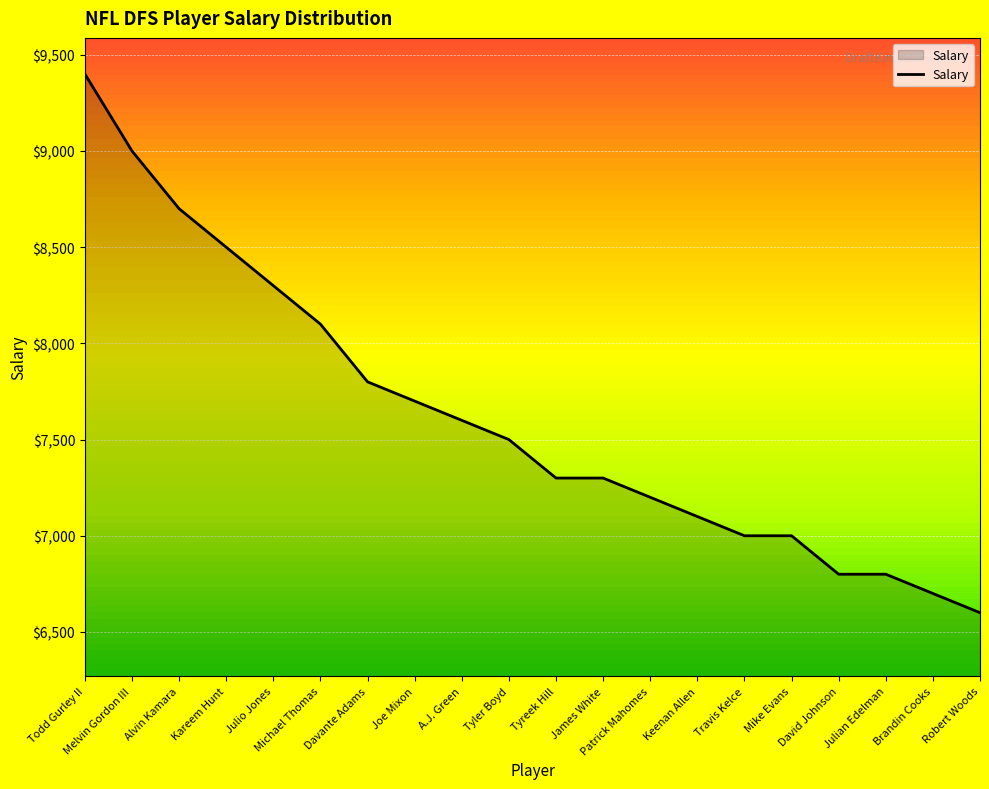

How many lines are shown in the chart?

1